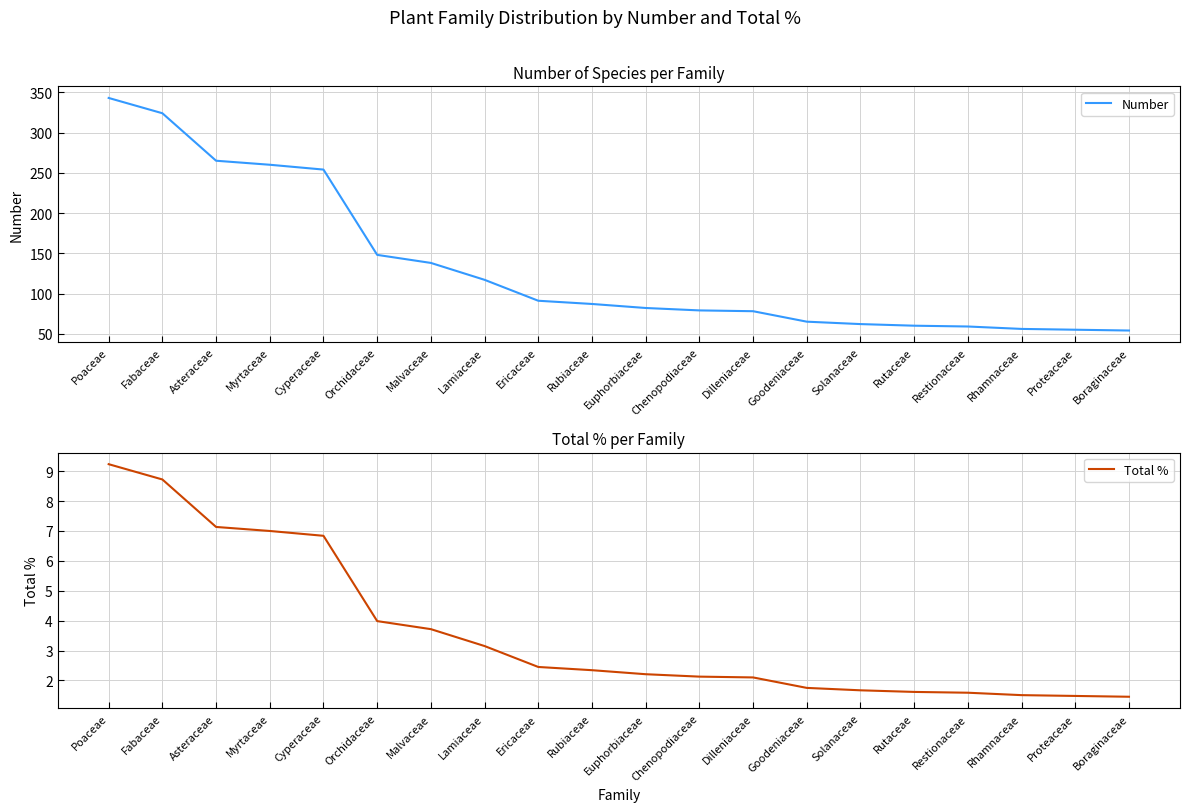

Reading right to left, what are all the values shown in this chart?

Number: Boraginaceae=54.0	Proteaceae=55.0	Rhamnaceae=56.0	Restionaceae=59.0	Rutaceae=60.0	Solanaceae=62.0	Goodeniaceae=65.0	Dilleniaceae=78.0	Chenopodiaceae=79.0	Euphorbiaceae=82.0	Rubiaceae=87.0	Ericaceae=91.0	Lamiaceae=117.0	Malvaceae=138.0	Orchidaceae=148.0	Cyperaceae=254.0	Myrtaceae=260.0	Asteraceae=265.0	Fabaceae=324.0	Poaceae=343.0
Total %: Boraginaceae=1.5	Proteaceae=1.5	Rhamnaceae=1.5	Restionaceae=1.6	Rutaceae=1.6	Solanaceae=1.7	Goodeniaceae=1.7	Dilleniaceae=2.1	Chenopodiaceae=2.1	Euphorbiaceae=2.2	Rubiaceae=2.3	Ericaceae=2.4	Lamiaceae=3.1	Malvaceae=3.7	Orchidaceae=4.0	Cyperaceae=6.8	Myrtaceae=7.0	Asteraceae=7.1	Fabaceae=8.7	Poaceae=9.2